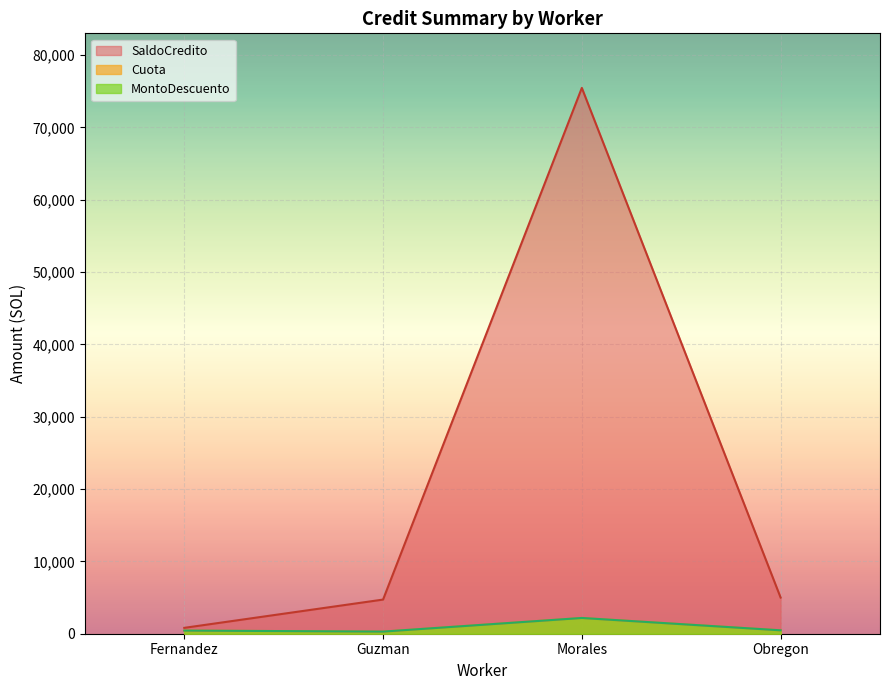

How many values in the MontoDescuento series are below 470?

2